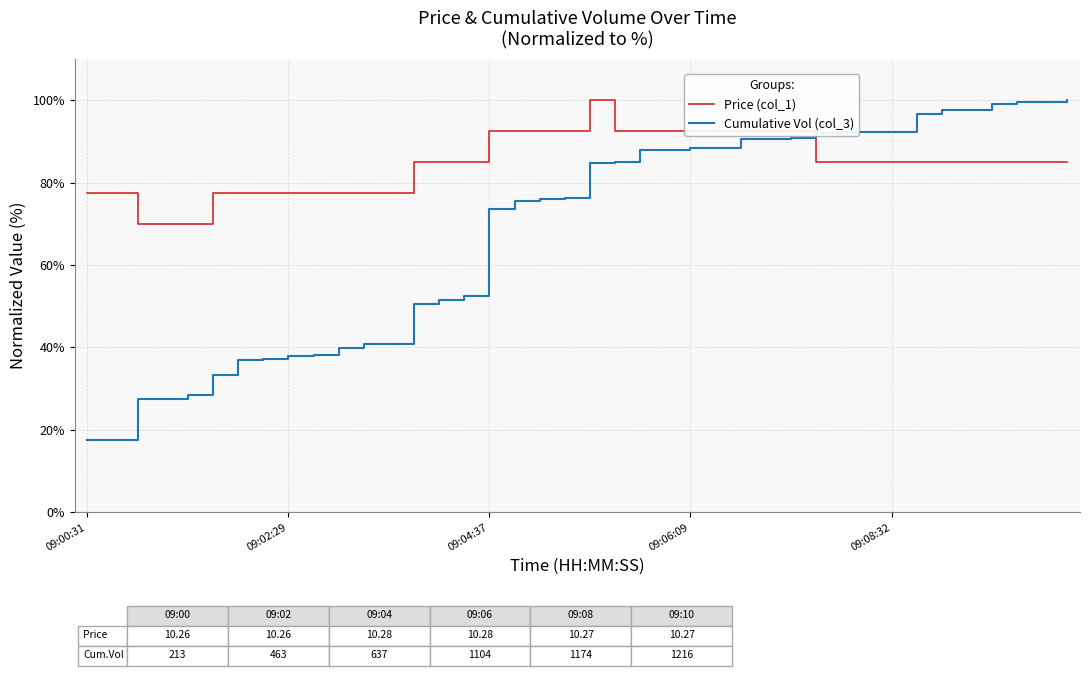

What is the difference between the maximum and minimum values in the Cumulative Vol (col_3) series?

82.5